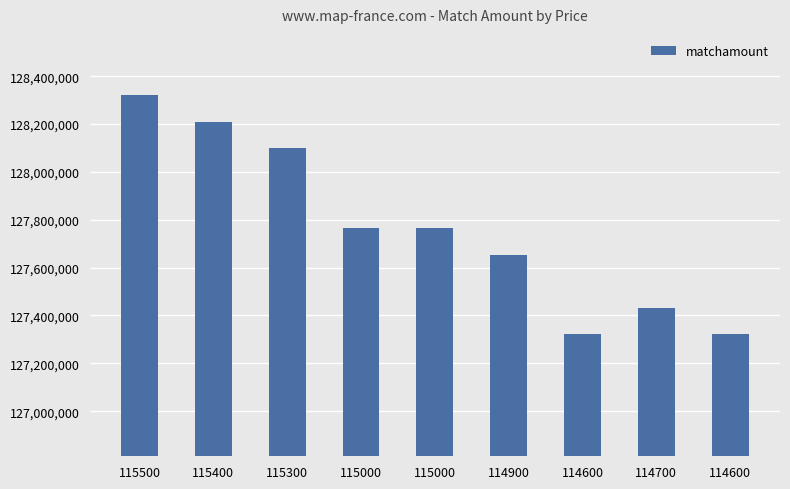

How many bars are there in total?

9